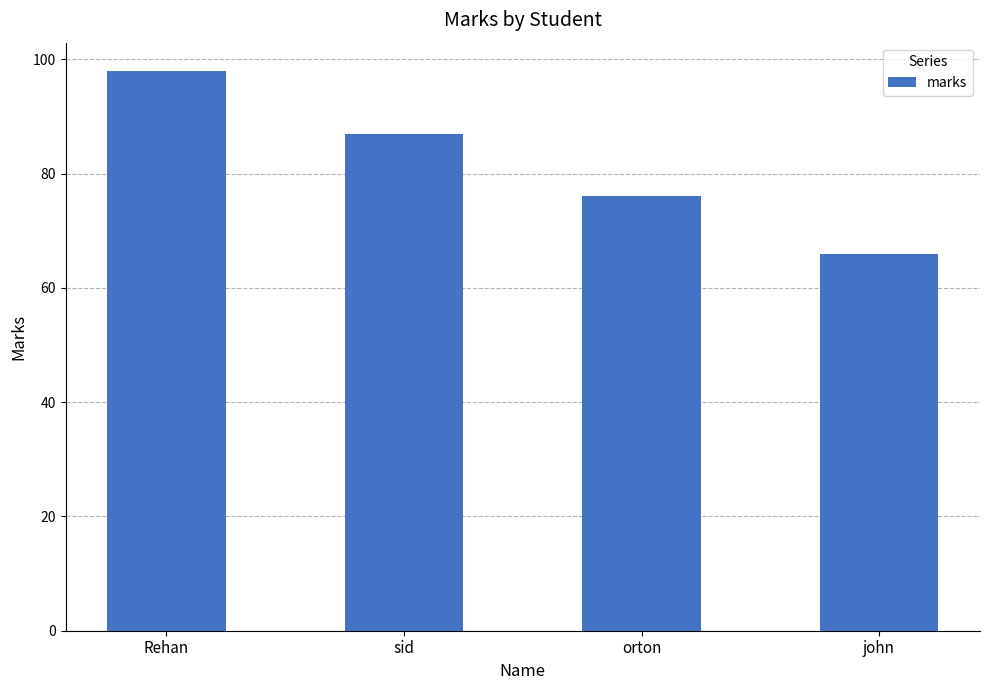

What is the value of the 2nd bar from the left?

87